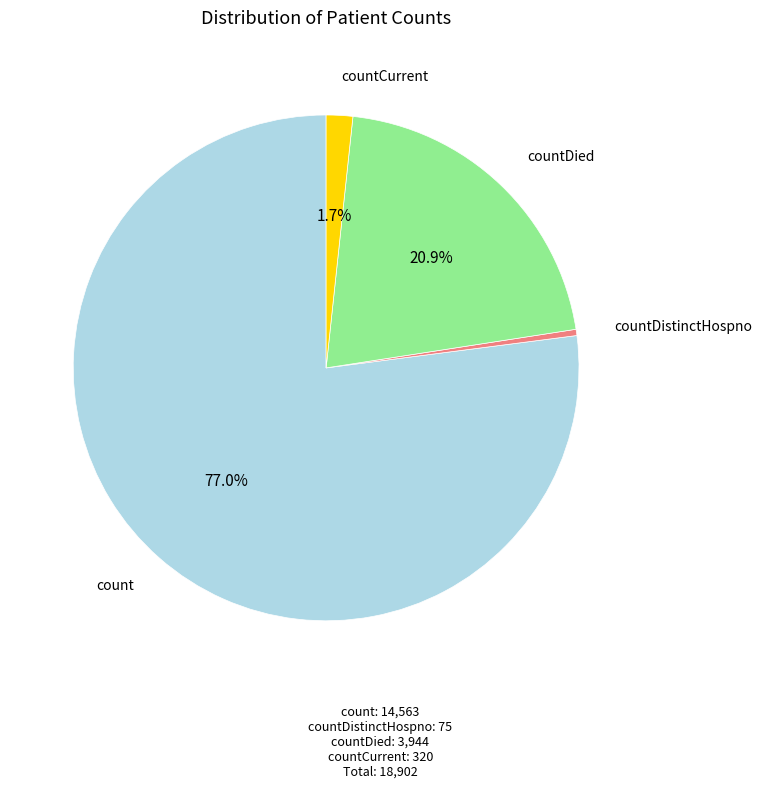

Is there any slice that represents more than half of the pie?

Yes